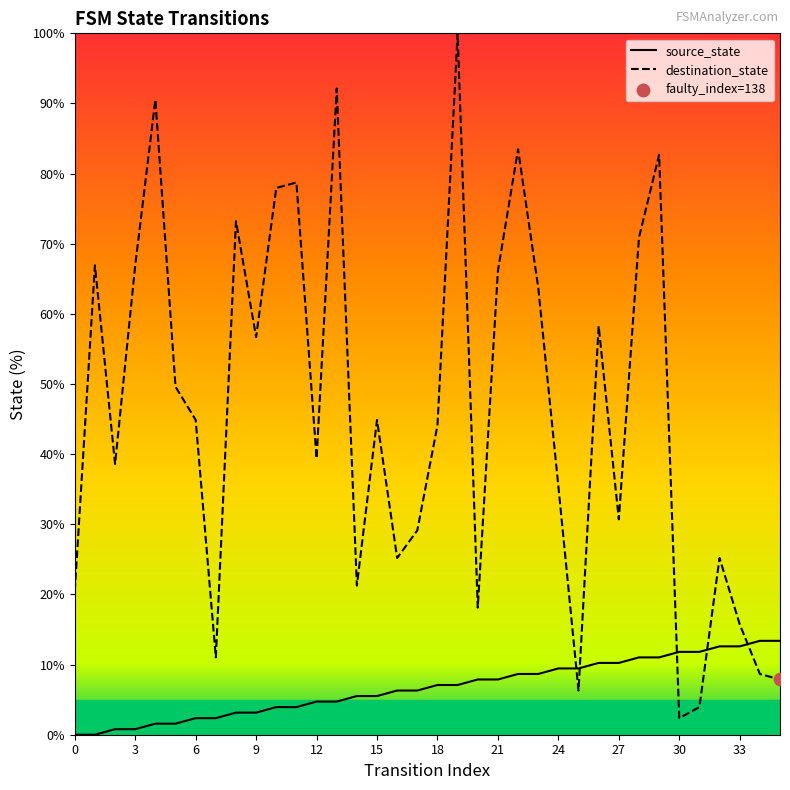

Which series has the largest total across all categories?

destination_state